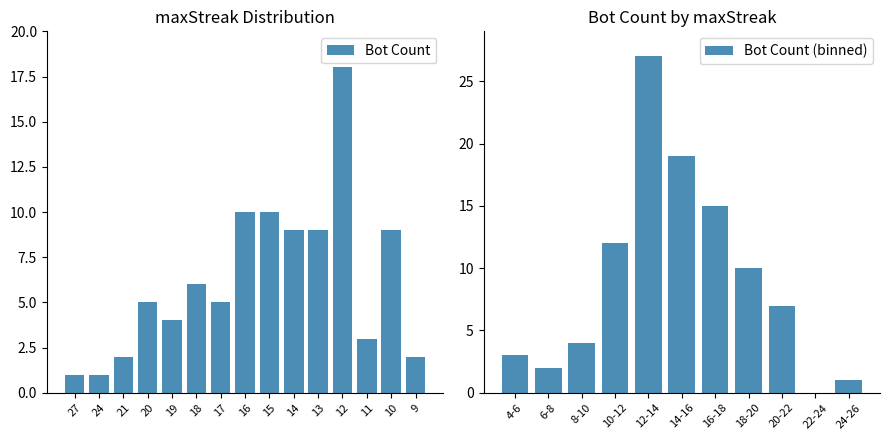

The value at 2 is 16. True or false?

False